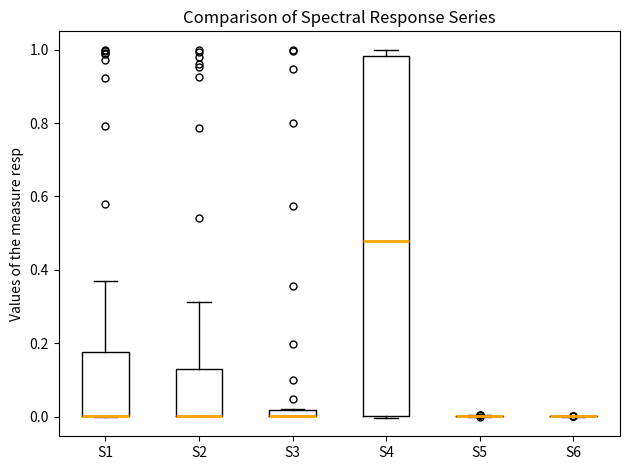

Comparing the boxes themselves (not the whiskers), which one is the tallest?

S4